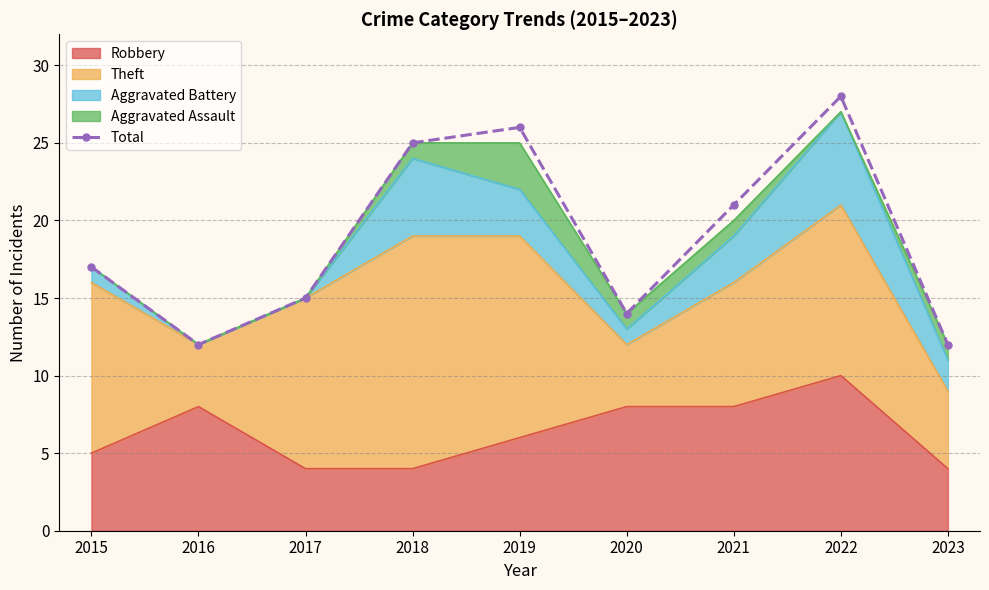

Reading left to right, transcribe all the data shown in this chart.

2015=17	2016=12	2017=15	2018=25	2019=26	2020=14	2021=21	2022=28	2023=12